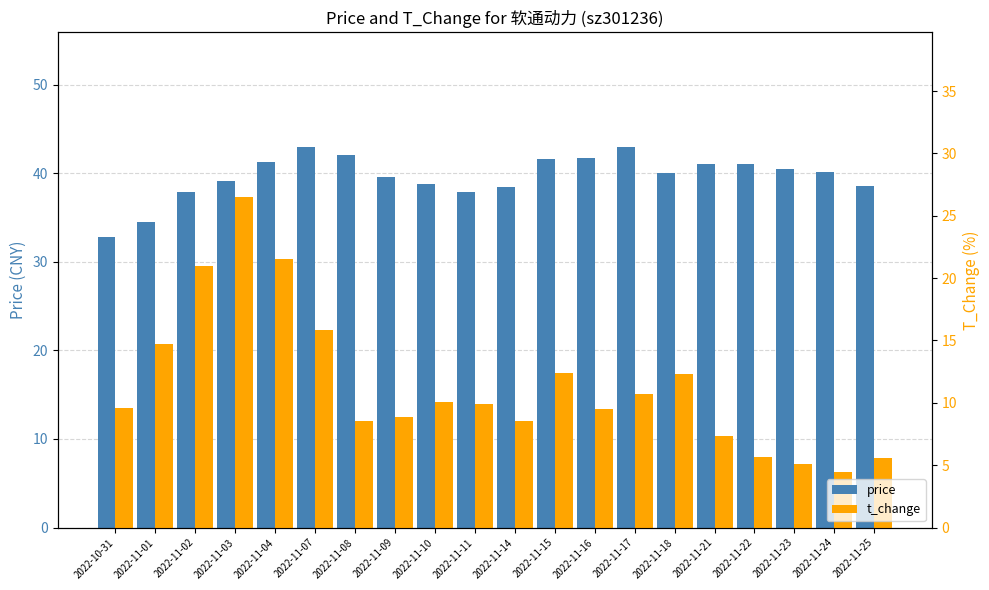

Reading left to right, list all the values displayed in this chart.

price: 2022-10-31=32.8	2022-11-01=34.5	2022-11-02=37.9	2022-11-03=39.1	2022-11-04=41.3	2022-11-07=43.0	2022-11-08=42.0	2022-11-09=39.6	2022-11-10=38.8	2022-11-11=37.9	2022-11-14=38.4	2022-11-15=41.5	2022-11-16=41.6	2022-11-17=43.0	2022-11-18=40.0	2022-11-21=41.0	2022-11-22=41.0	2022-11-23=40.5	2022-11-24=40.1	2022-11-25=38.5
t_change: 2022-10-31=9.6	2022-11-01=14.7	2022-11-02=20.9	2022-11-03=26.5	2022-11-04=21.5	2022-11-07=15.8	2022-11-08=8.5	2022-11-09=8.8	2022-11-10=10.1	2022-11-11=9.9	2022-11-14=8.5	2022-11-15=12.4	2022-11-16=9.5	2022-11-17=10.7	2022-11-18=12.3	2022-11-21=7.3	2022-11-22=5.6	2022-11-23=5.1	2022-11-24=4.5	2022-11-25=5.6